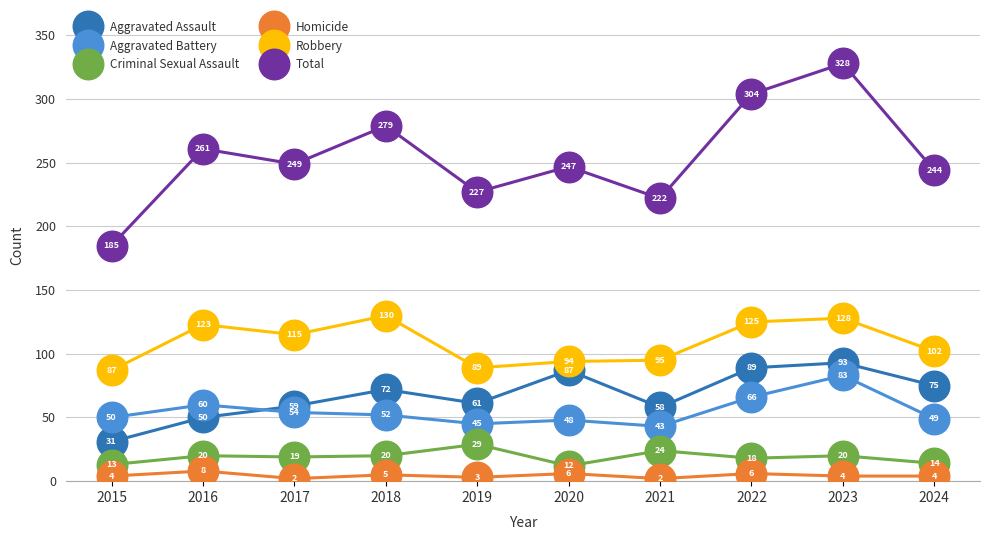

What are all the series names shown in the legend?

Aggravated Assault, Aggravated Battery, Criminal Sexual Assault, Homicide, Robbery, Total